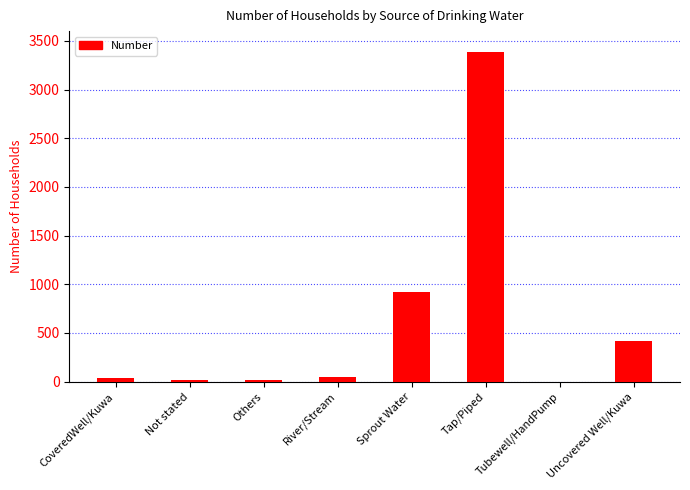

What is the sum of all values?

4841